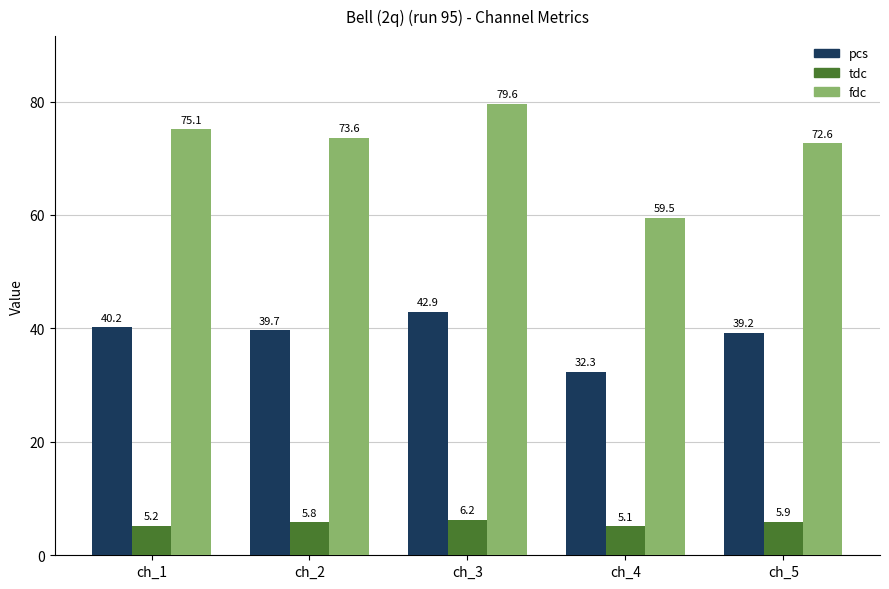

Reading left to right, what are all the values shown in this chart?

pcs: ch_1=40.2	ch_2=39.7	ch_3=42.9	ch_4=32.3	ch_5=39.2
tdc: ch_1=5.2	ch_2=5.8	ch_3=6.2	ch_4=5.1	ch_5=5.9
fdc: ch_1=75.1	ch_2=73.6	ch_3=79.6	ch_4=59.5	ch_5=72.6